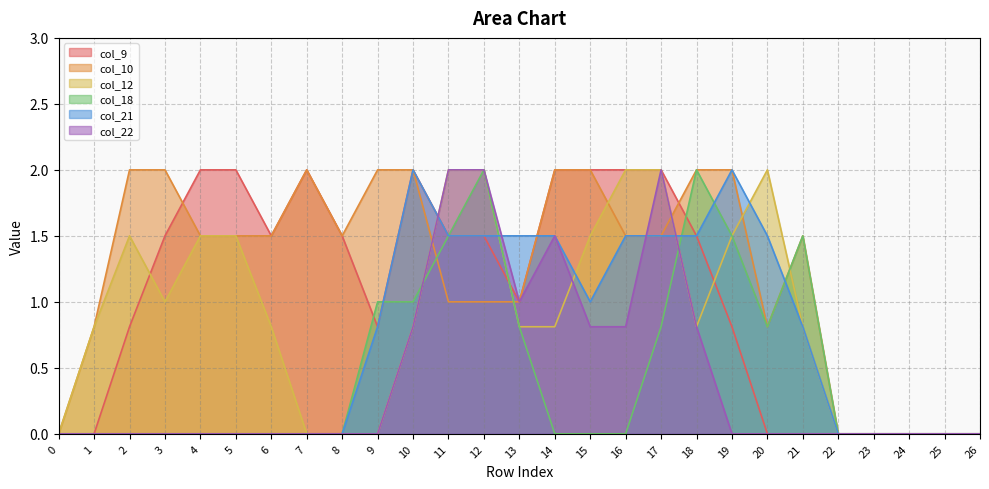

True or false: col_18 has more than 2 points higher than both neighbors.

True